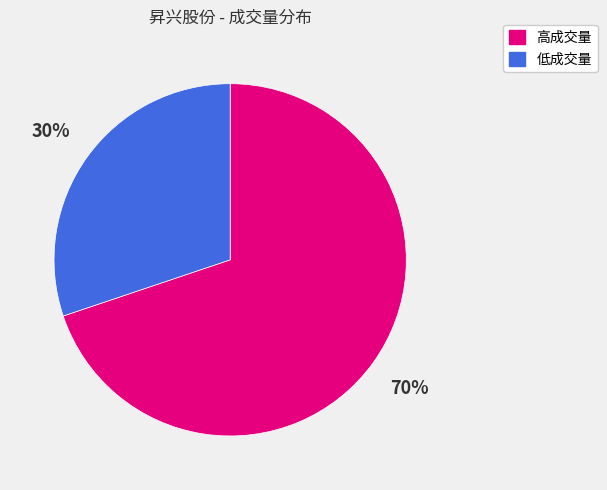

What percentage is the 低成交量 slice, to the nearest percent?

30%